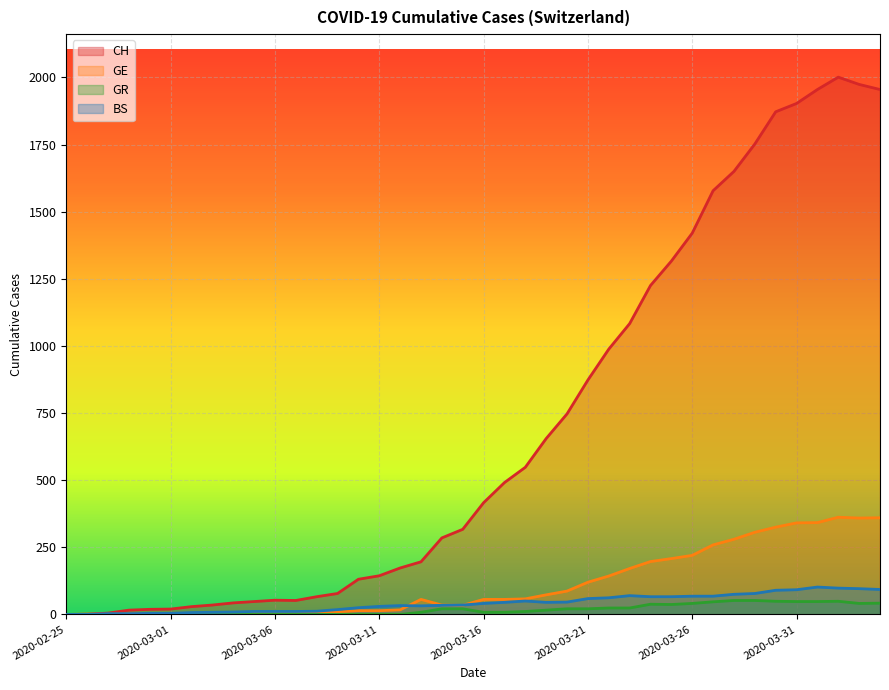

Reading right to left, list all the values displayed in this chart.

CH: 2020-04-04=1955	2020-04-03=1974	2020-04-02=2001	2020-04-01=1955	2020-03-31=1903	2020-03-30=1872	2020-03-29=1752	2020-03-28=1650	2020-03-27=1578	2020-03-26=1420	2020-03-25=1316	2020-03-24=1225	2020-03-23=1083	2020-03-22=988	2020-03-21=873	2020-03-20=747	2020-03-19=655	2020-03-18=548	2020-03-17=491	2020-03-16=416	2020-03-15=317	2020-03-14=285	2020-03-13=196	2020-03-12=173	2020-03-11=144	2020-03-10=131	2020-03-09=78	2020-03-08=66	2020-03-07=52	2020-03-06=53	2020-03-05=48	2020-03-04=43	2020-03-03=35	2020-03-02=29	2020-03-01=20	2020-02-29=19	2020-02-28=16	2020-02-27=5	2020-02-26=1	2020-02-25=0
GE: 2020-04-04=360	2020-04-03=359	2020-04-02=362	2020-04-01=342	2020-03-31=341	2020-03-30=325	2020-03-29=306	2020-03-28=280	2020-03-27=259	2020-03-26=220	2020-03-25=208	2020-03-24=197	2020-03-23=171	2020-03-22=143	2020-03-21=120	2020-03-20=87	2020-03-19=73	2020-03-18=58	2020-03-17=56	2020-03-16=56	2020-03-15=34	2020-03-14=35	2020-03-13=56	2020-03-12=17	2020-03-11=14	2020-03-10=14	2020-03-09=10	2020-03-08=9	2020-03-07=7	2020-03-06=7	2020-03-05=5	2020-03-04=4	2020-03-03=4	2020-03-02=3	2020-03-01=3	2020-02-29=3	2020-02-28=2	2020-02-27=1	2020-02-26=1	2020-02-25=0
GR: 2020-04-04=42	2020-04-03=41	2020-04-02=49	2020-04-01=48	2020-03-31=48	2020-03-30=49	2020-03-29=52	2020-03-28=52	2020-03-27=47	2020-03-26=41	2020-03-25=37	2020-03-24=38	2020-03-23=24	2020-03-22=24	2020-03-21=21	2020-03-20=21	2020-03-19=16	2020-03-18=11	2020-03-17=8	2020-03-16=8	2020-03-15=21	2020-03-14=21	2020-03-13=8	2020-03-12=0	2020-03-11=0	2020-03-10=0	2020-03-09=0	2020-03-08=0	2020-03-07=0	2020-03-06=0	2020-03-05=0	2020-03-04=0	2020-03-03=0	2020-03-02=0	2020-03-01=0	2020-02-29=0	2020-02-28=0	2020-02-27=0	2020-02-26=0	2020-02-25=0
BS: 2020-04-04=93	2020-04-03=96	2020-04-02=98	2020-04-01=102	2020-03-31=92	2020-03-30=90	2020-03-29=78	2020-03-28=75	2020-03-27=68	2020-03-26=68	2020-03-25=66	2020-03-24=66	2020-03-23=70	2020-03-22=62	2020-03-21=59	2020-03-20=46	2020-03-19=45	2020-03-18=50	2020-03-17=45	2020-03-16=41	2020-03-15=35	2020-03-14=34	2020-03-13=32	2020-03-12=33	2020-03-11=30	2020-03-10=25	2020-03-09=18	2020-03-08=12	2020-03-07=11	2020-03-06=11	2020-03-05=11	2020-03-04=9	2020-03-03=8	2020-03-02=7	2020-03-01=4	2020-02-29=4	2020-02-28=3	2020-02-27=3	2020-02-26=0	2020-02-25=0